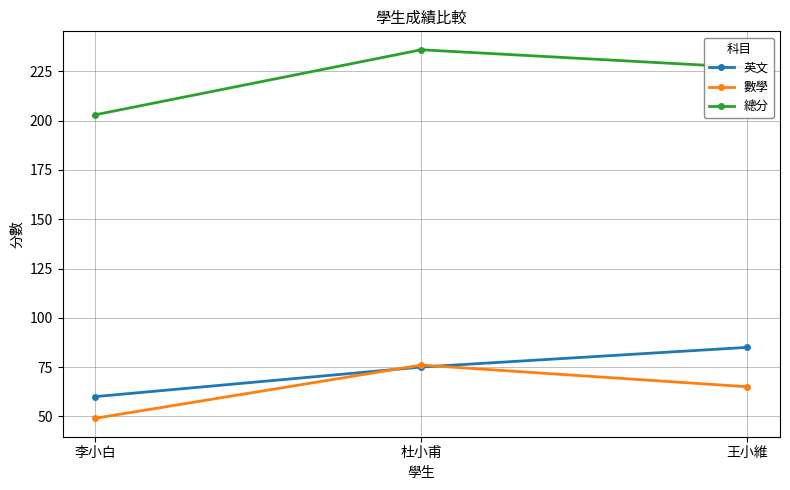

What is the sum of the 英文 values at 王小維 and 杜小甫?

160